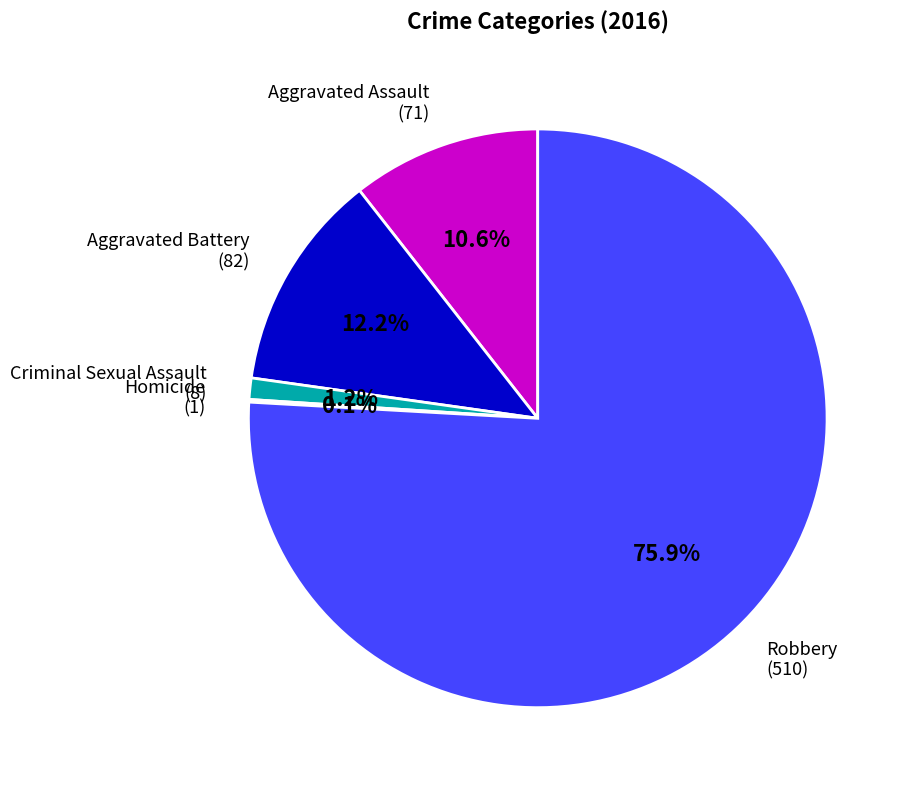

Is there any slice that represents more than half of the pie?

Yes